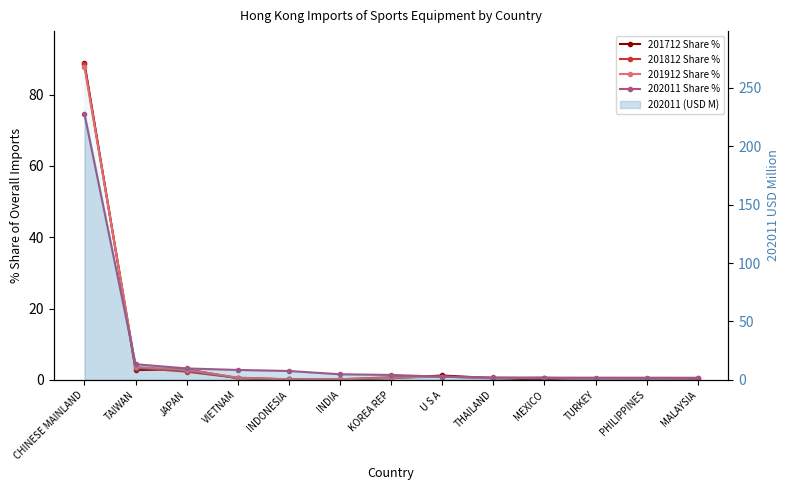

Rank the series at INDONESIA from lowest to highest value.

201812 Share %, 201912 Share %, 201712 Share %, 202011 Share %